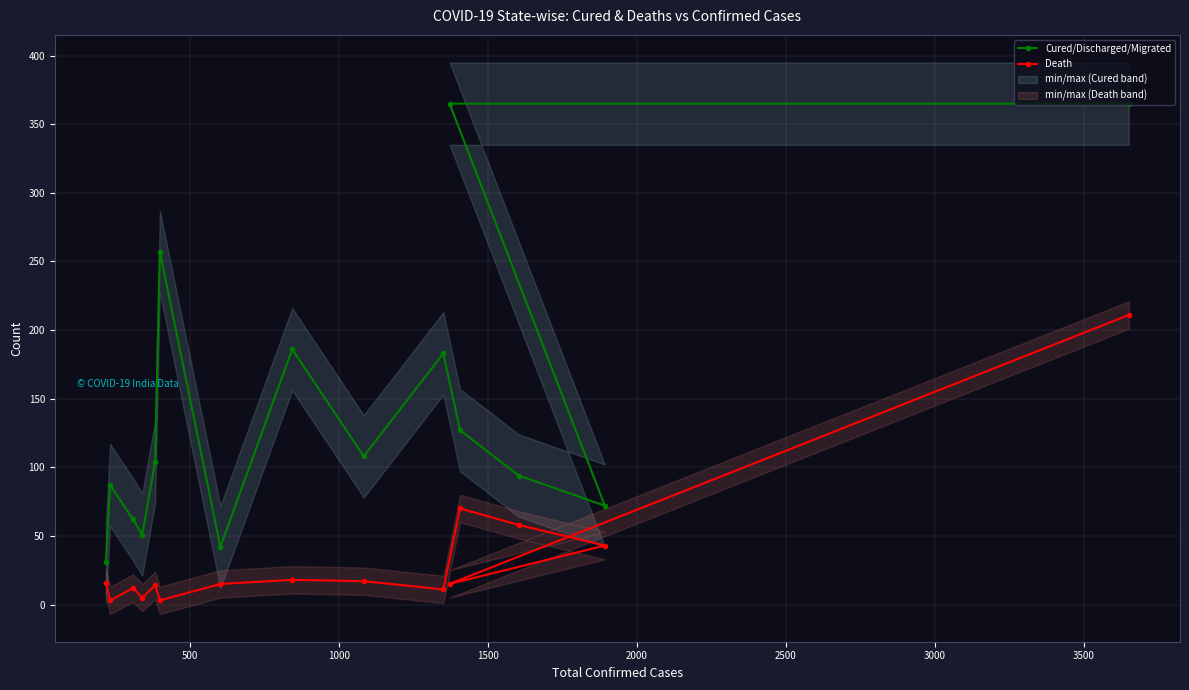

What is the highest value of the Death series?

211